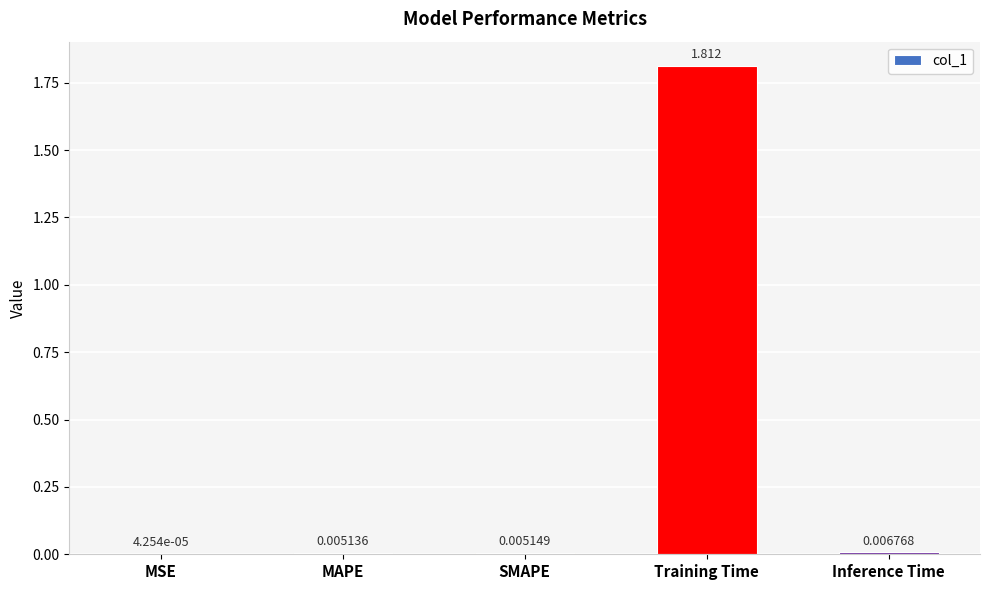

Which has a higher value, Inference Time or MSE?

Inference Time